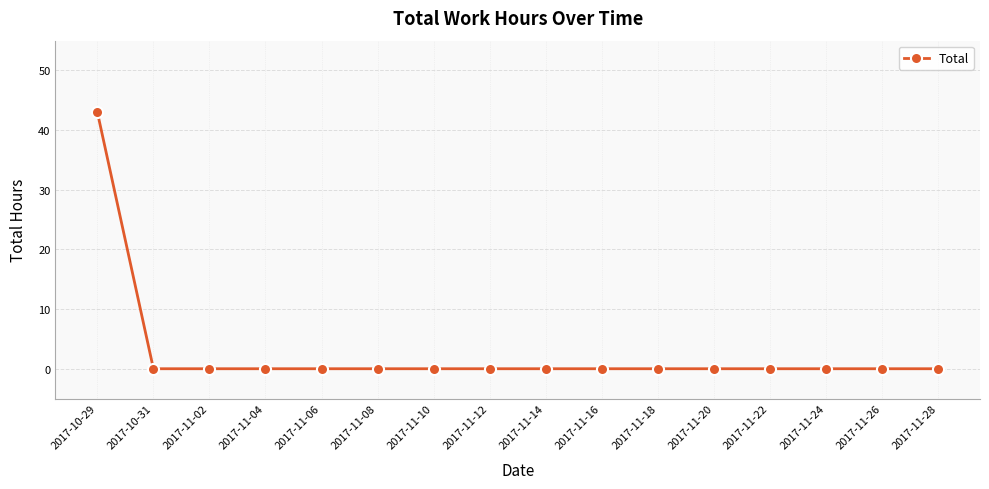

Reading left to right, what are all the values shown in this chart?

2017-10-29=43	2017-10-31=0	2017-11-02=0	2017-11-04=0	2017-11-06=0	2017-11-08=0	2017-11-10=0	2017-11-12=0	2017-11-14=0	2017-11-16=0	2017-11-18=0	2017-11-20=0	2017-11-22=0	2017-11-24=0	2017-11-26=0	2017-11-28=0